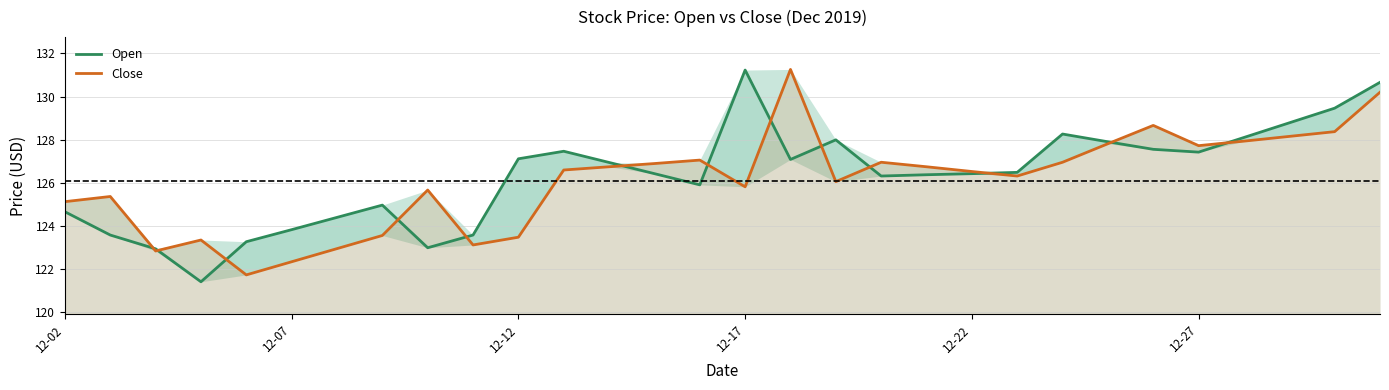

What position from the right is 17?

13